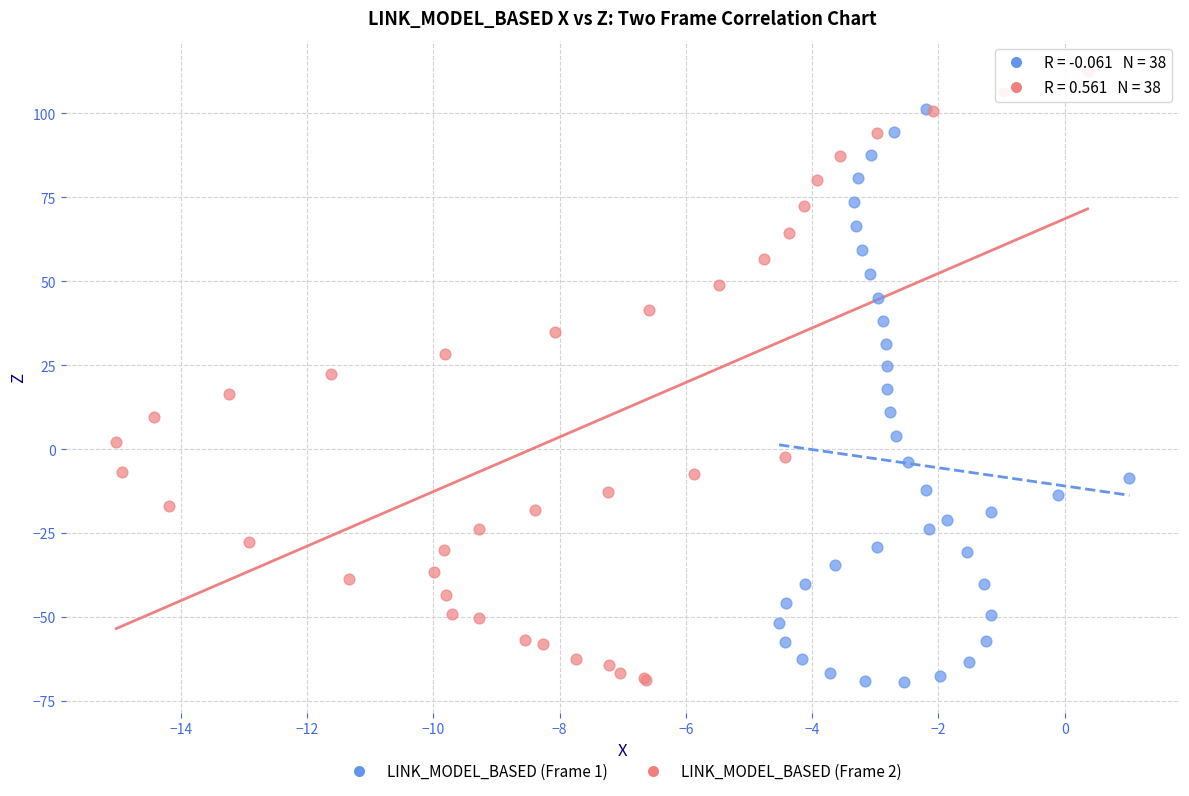

Which series has the widest spread of Y values?

LINK_MODEL_BASED (Frame 2)